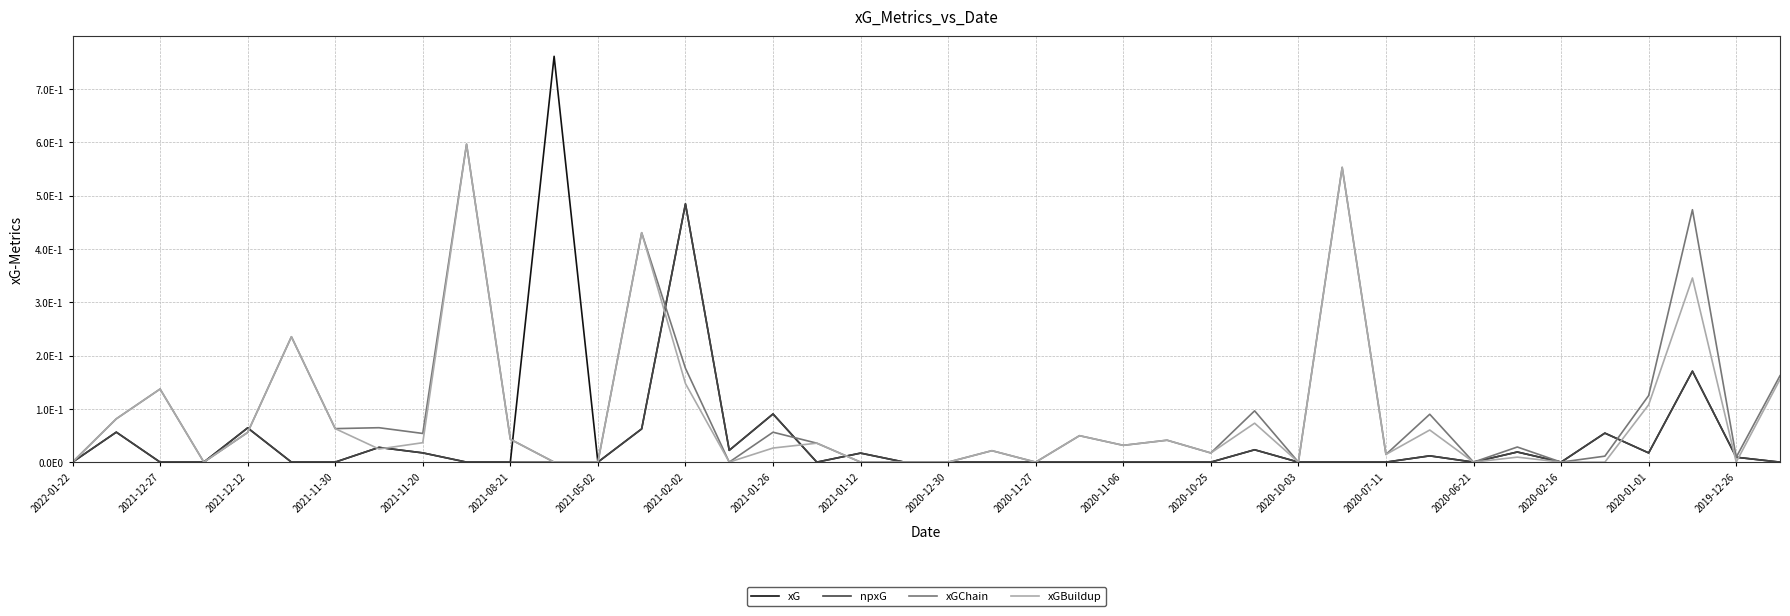

Reading left to right, transcribe all the data shown in this chart.

xG: 0.0	0.1	0.0	0.0	0.1	0.0	0.0	0.0	0.0	0.0	0.0	0.8	0.0	0.1	0.5	0.0	0.1	0.0	0.0	0.0	0.0	0.0	0.0	0.0	0.0	0.0	0.0	0.0	0.0	0.0	0.0	0.0	0.0	0.0	0.0	0.1	0.0	0.2	0.0	0.0
npxG: 0.0	0.1	0.0	0.0	0.1	0.0	0.0	0.0	0.0	0.0	0.0	0.0	0.0	0.1	0.5	0.0	0.1	0.0	0.0	0.0	0.0	0.0	0.0	0.0	0.0	0.0	0.0	0.0	0.0	0.0	0.0	0.0	0.0	0.0	0.0	0.1	0.0	0.2	0.0	0.0
xGChain: 0.0	0.1	0.1	0.0	0.1	0.2	0.1	0.1	0.1	0.6	0.0	0.0	0.0	0.4	0.2	0.0	0.1	0.0	0.0	0.0	0.0	0.0	0.0	0.0	0.0	0.0	0.0	0.1	0.0	0.6	0.0	0.1	0.0	0.0	0.0	0.0	0.1	0.5	0.0	0.2
xGBuildup: 0.0	0.1	0.1	0.0	0.1	0.2	0.1	0.0	0.0	0.6	0.0	0.0	0.0	0.4	0.1	0.0	0.0	0.0	0.0	0.0	0.0	0.0	0.0	0.0	0.0	0.0	0.0	0.1	0.0	0.6	0.0	0.1	0.0	0.0	0.0	0.0	0.1	0.3	0.0	0.2